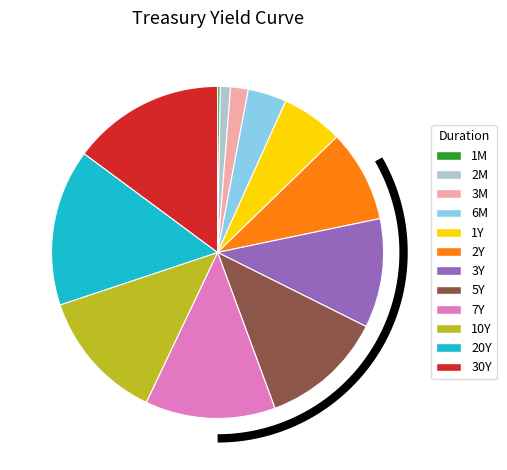

Does 30Y account for over 50% of the chart?

No